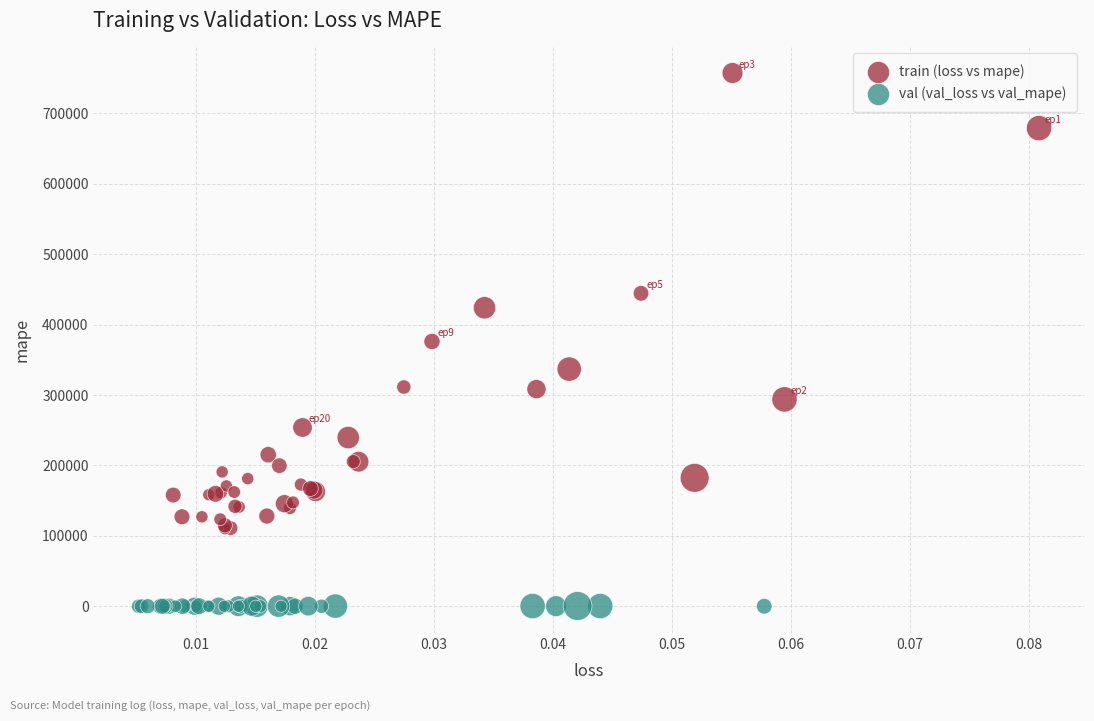

Which series reaches the maximum Y coordinate?

train (loss vs mape)